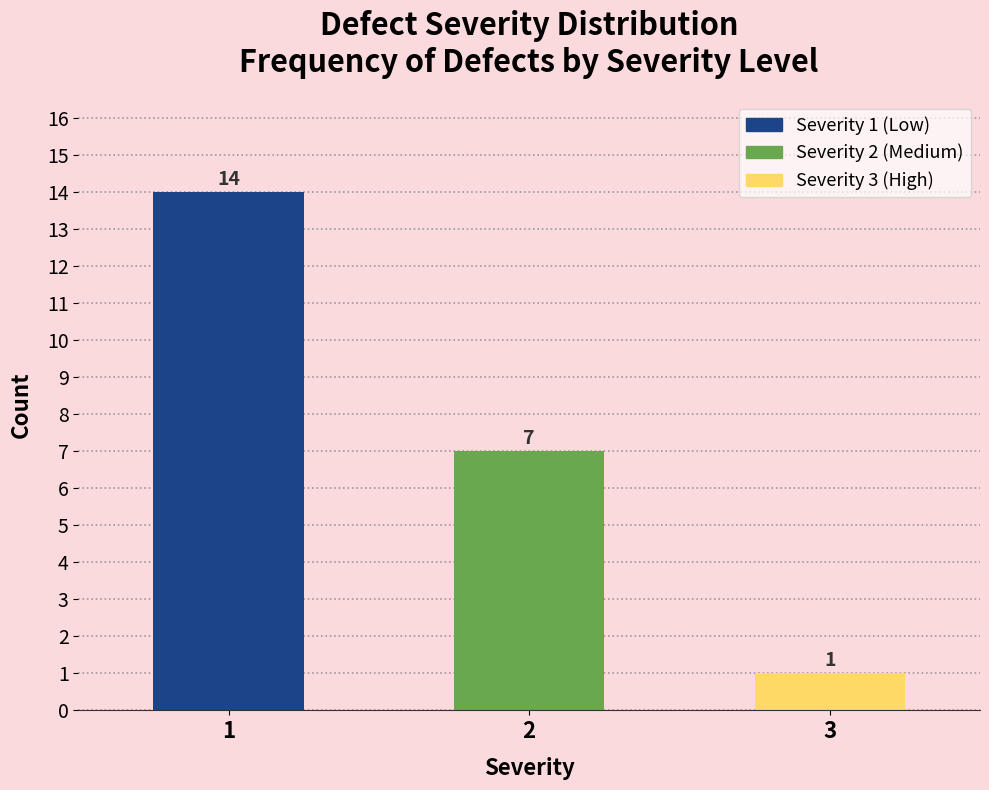

Reading left to right, list all the values displayed in this chart.

1=14	2=7	3=1